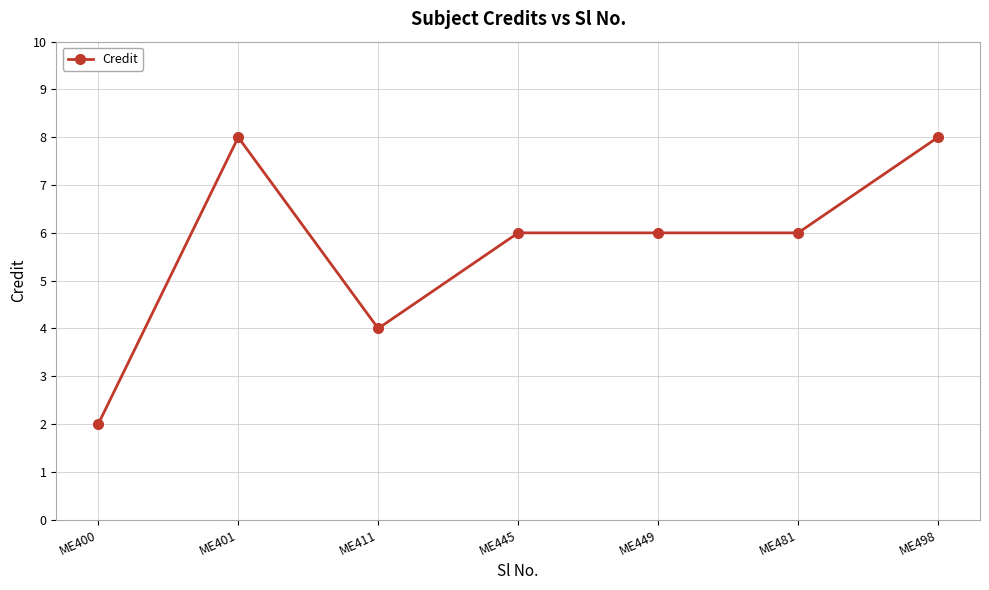

Is it true that the value at ME498 is 14?

False